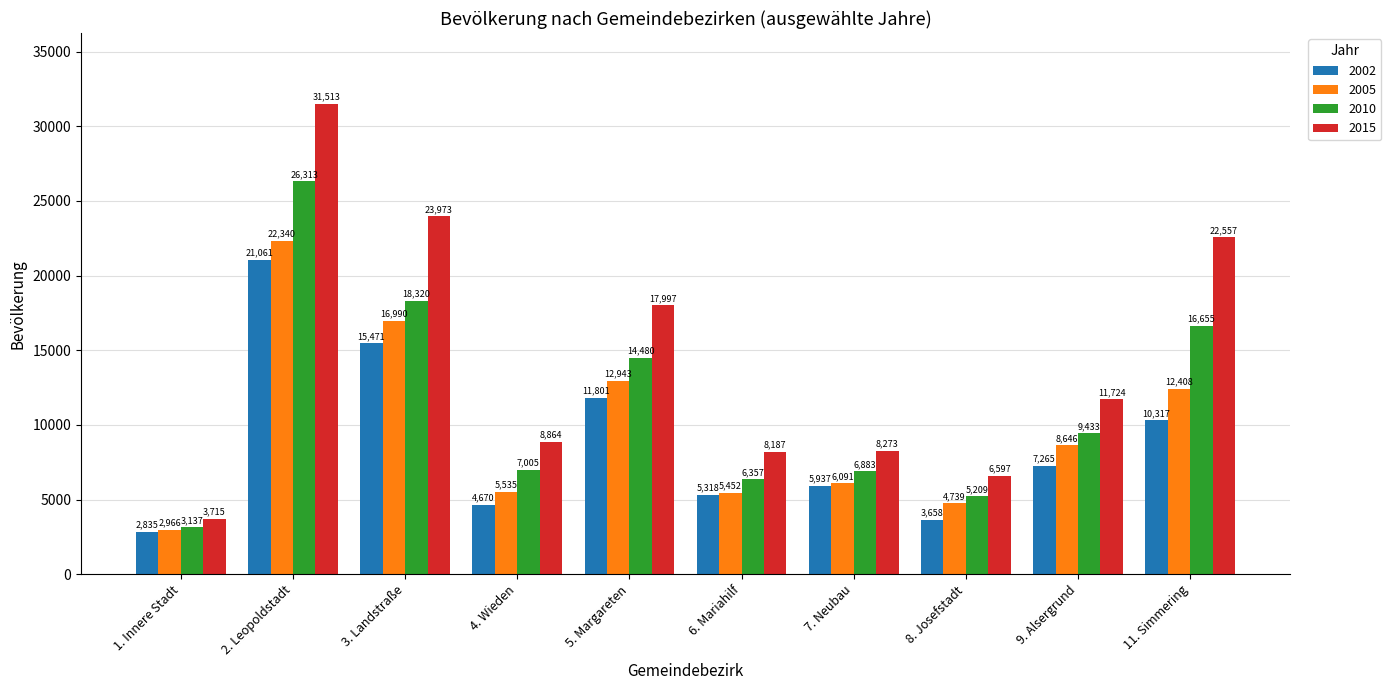

At which category does the chart reach its peak across all series?

2. Leopoldstadt